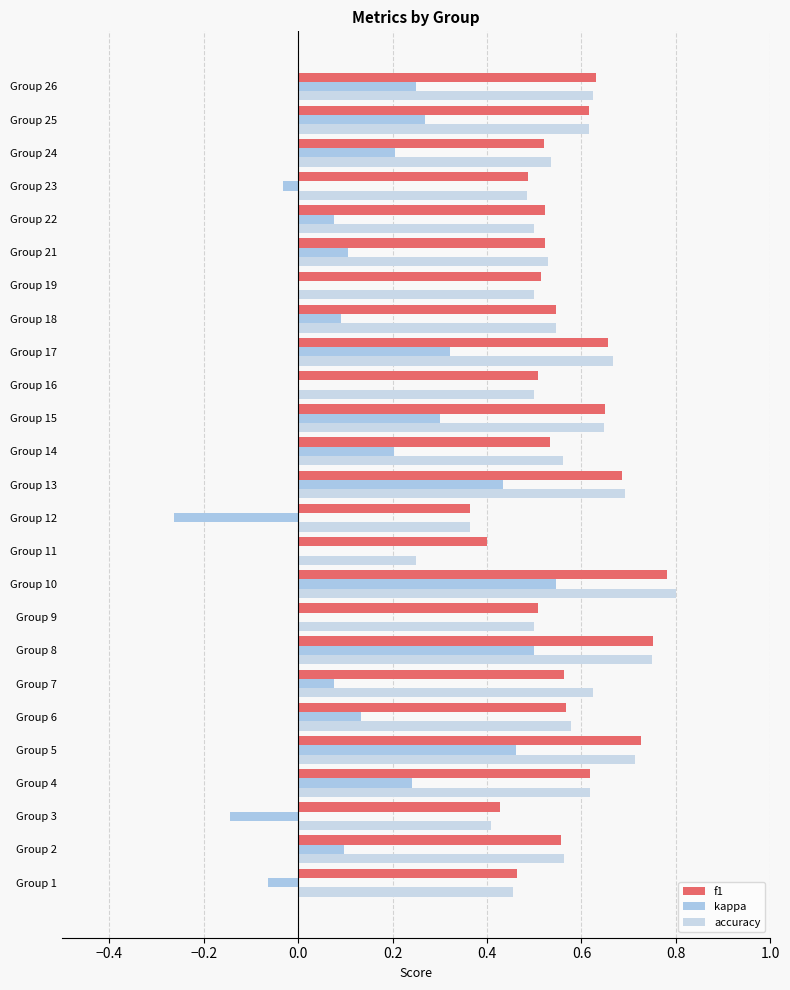

Reading left to right, list all the values displayed in this chart.

f1: 0.5	0.6	0.4	0.6	0.7	0.6	0.6	0.8	0.5	0.8	0.4	0.4	0.7	0.5	0.6	0.5	0.7	0.5	0.5	0.5	0.5	0.5	0.5	0.6	0.6
kappa: -0.1	0.1	-0.1	0.2	0.5	0.1	0.1	0.5	0.0	0.5	0.0	-0.3	0.4	0.2	0.3	0.0	0.3	0.1	0.0	0.1	0.1	-0.0	0.2	0.3	0.2
accuracy: 0.5	0.6	0.4	0.6	0.7	0.6	0.6	0.8	0.5	0.8	0.2	0.4	0.7	0.6	0.6	0.5	0.7	0.5	0.5	0.5	0.5	0.5	0.5	0.6	0.6